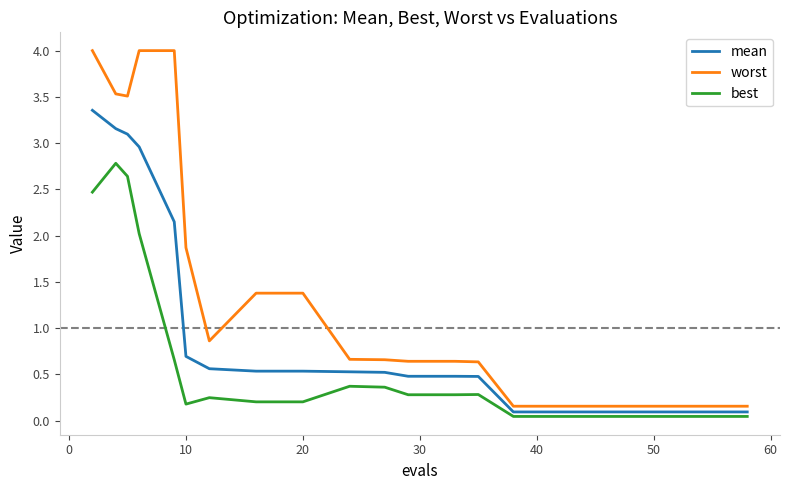

Which series has the widest spread of values?

worst